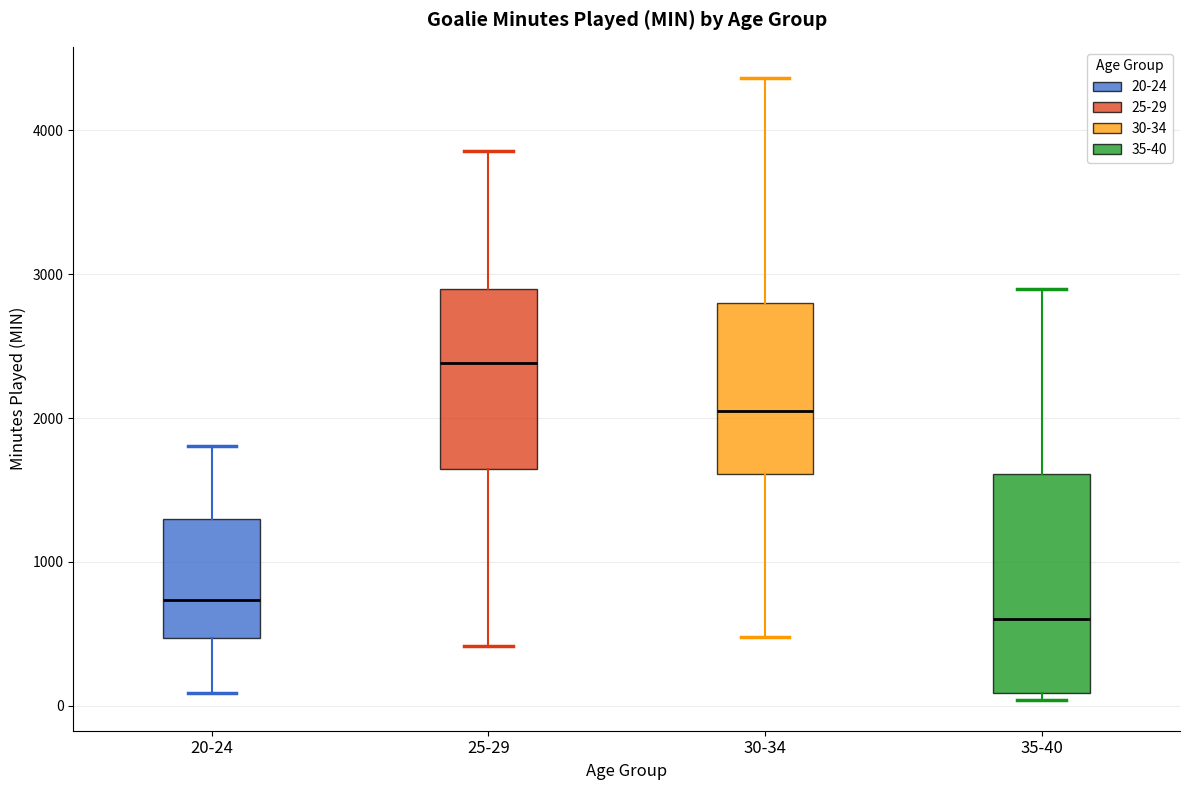

Where does the median line of the box for 20-24 sit on the y-axis? The values are not printed on the chart, so give them approximately, as read against the axis.

700